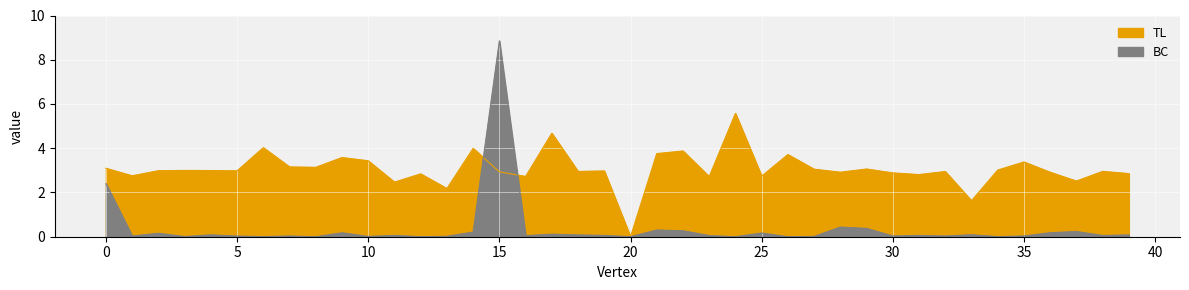

Which has a higher value, 38 or 4?

4